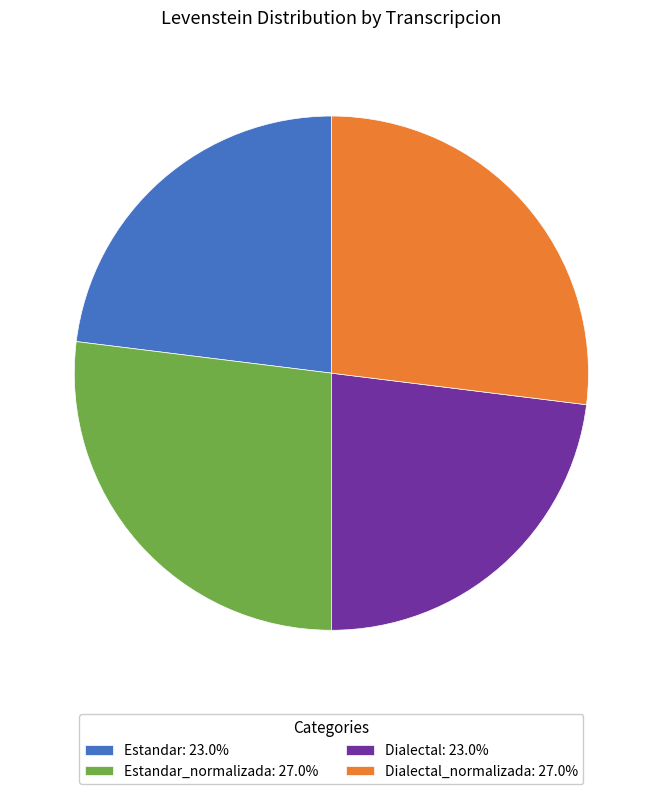

How many segments does this pie chart have?

4